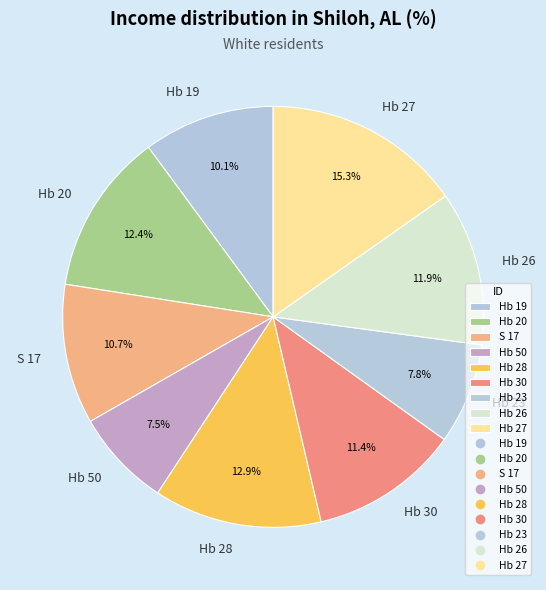

Combined, do Hb 26 and Hb 30 account for over 50%?

No